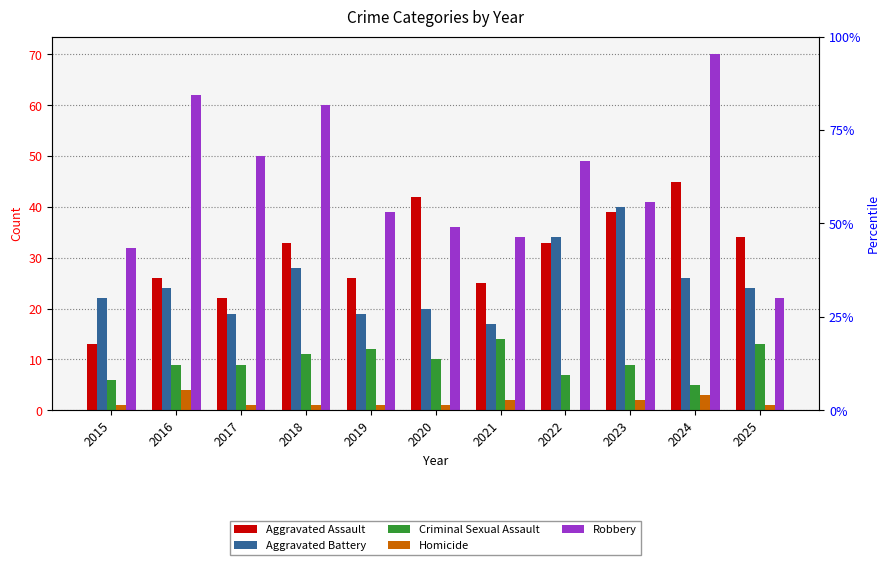

What is the spread (max minus min) of values at 2018?

59